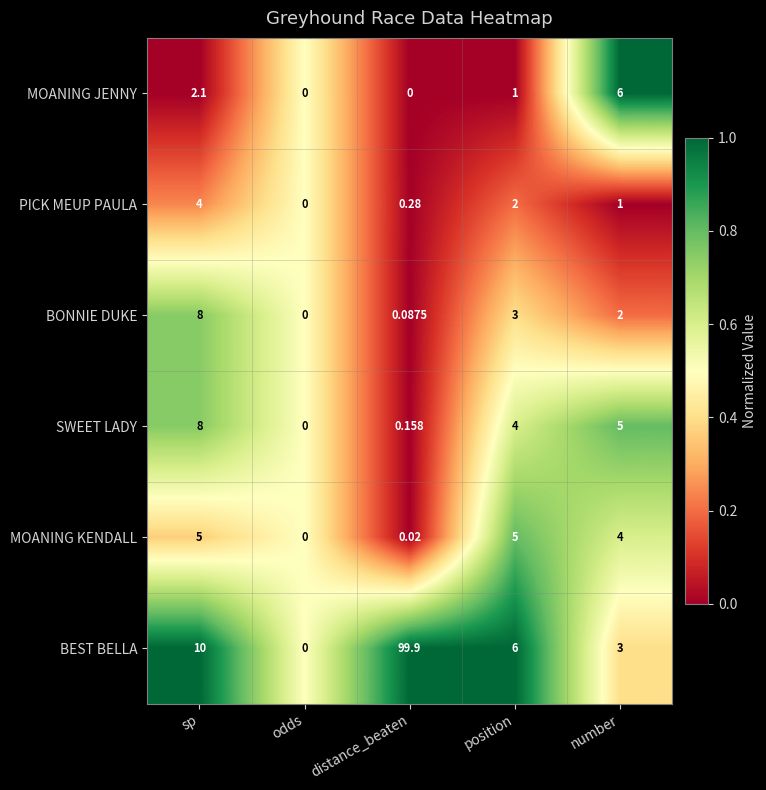

Rank the categories by BONNIE DUKE value from highest to lowest.

sp, position, number, distance_beaten, odds